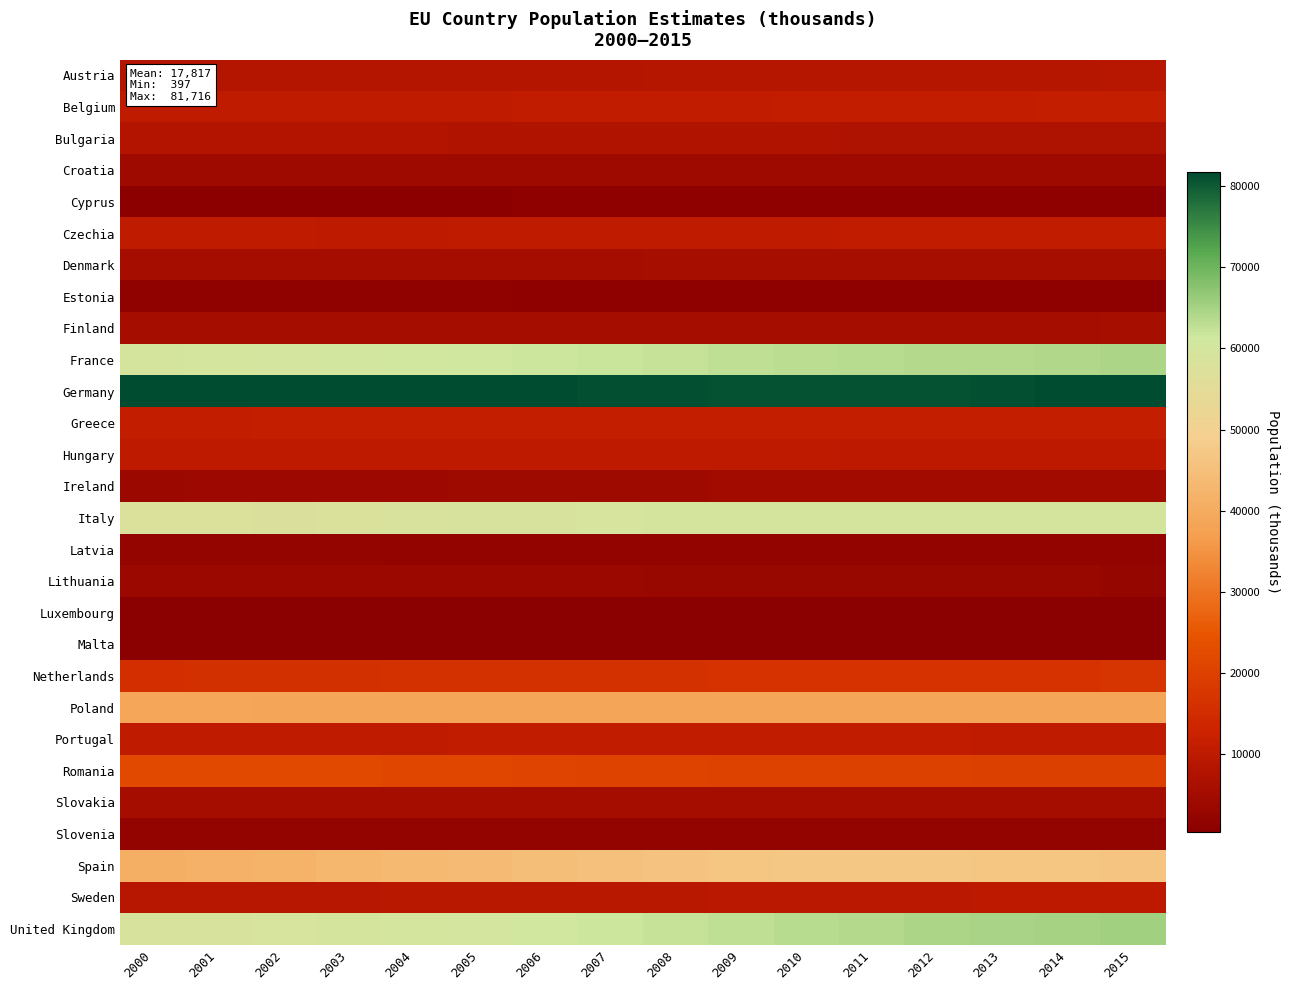

Rank the series at 2013 from lowest to highest value.

Malta, Luxembourg, Cyprus, Estonia, Latvia, Slovenia, Lithuania, Croatia, Ireland, Slovakia, Finland, Denmark, Bulgaria, Austria, Sweden, Hungary, Portugal, Czechia, Belgium, Greece, Netherlands, Romania, Poland, Spain, Italy, France, United Kingdom, Germany